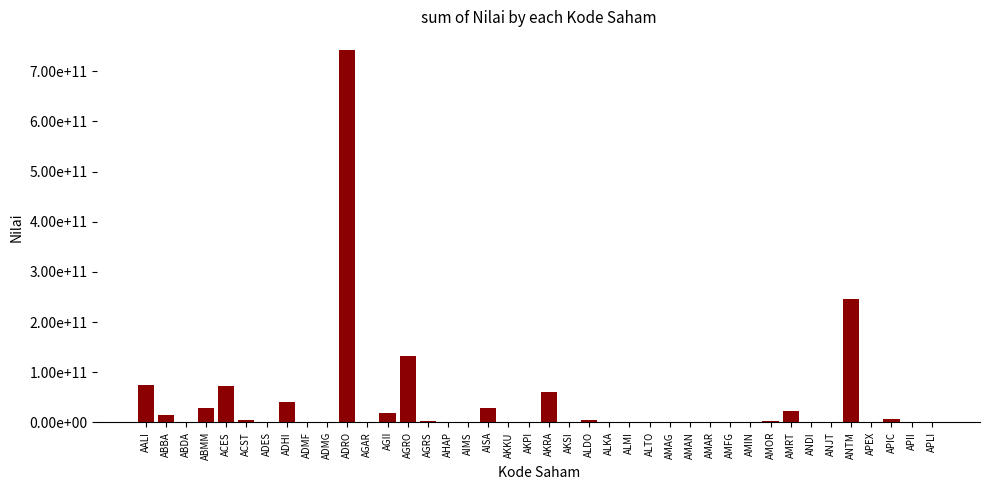

How many values are below 699964400?

20